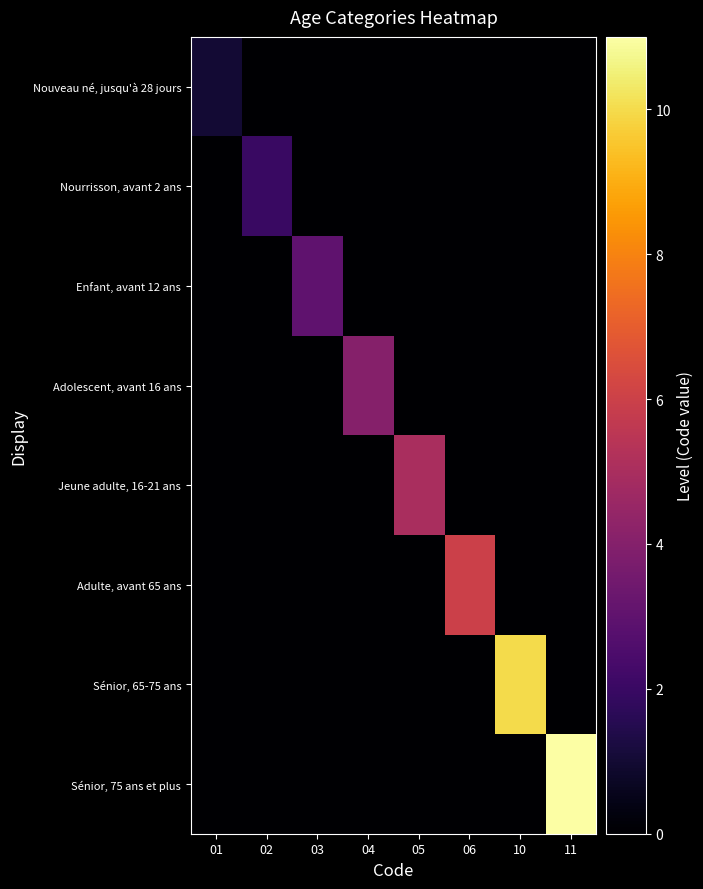

Between 04 and 11, which series saw the biggest shift?

Sénior, 75 ans et plus